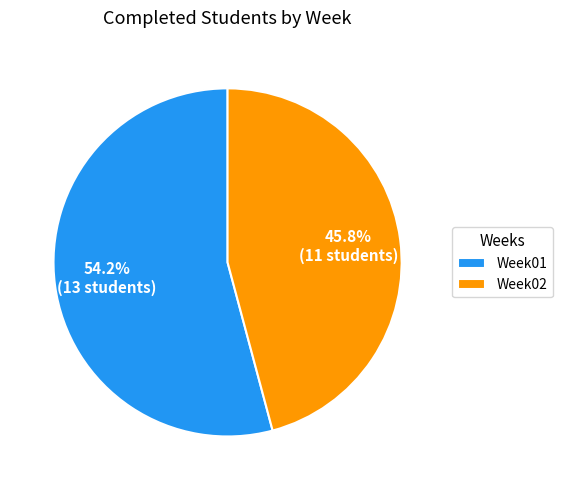

To the nearest percent, what is the difference between the largest and smallest slice percentages?

8%